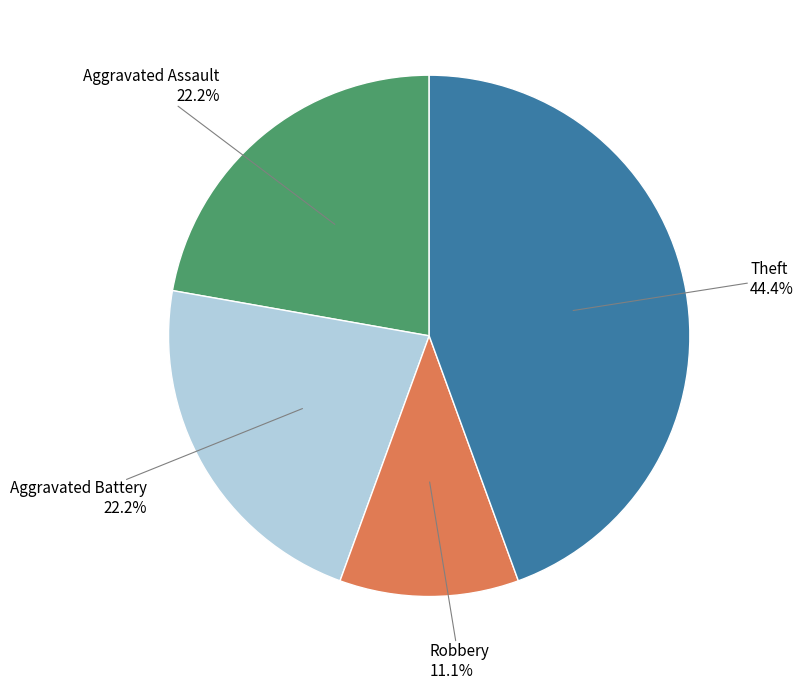

Is there a majority slice in this chart?

No